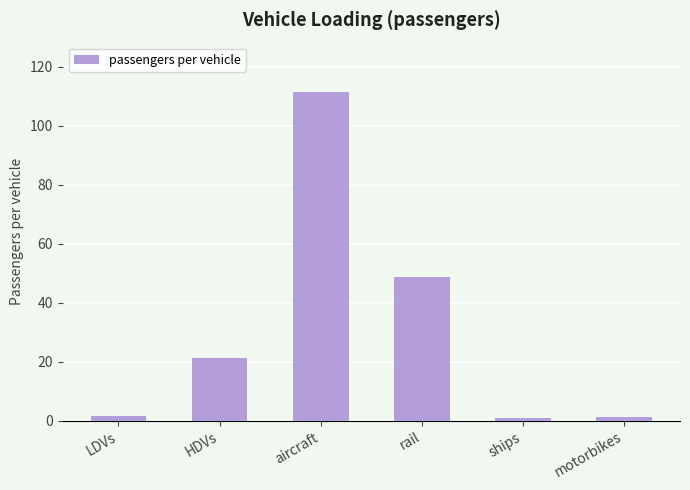

What is the greatest value displayed?

111.4